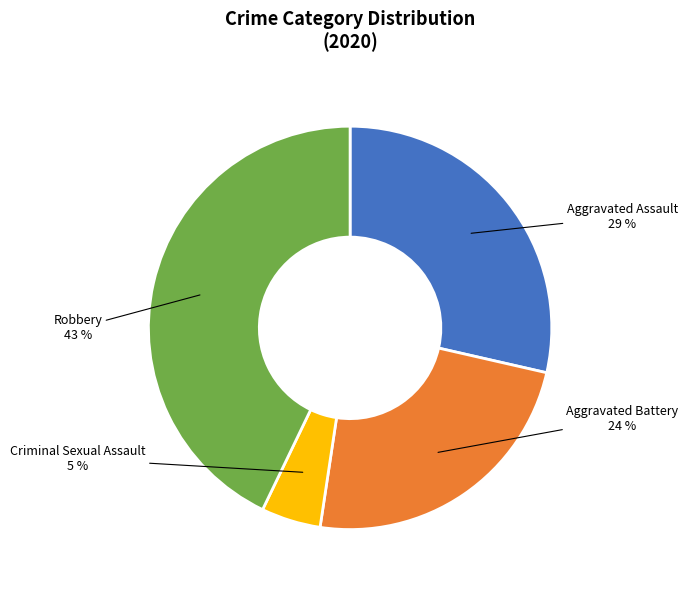

Does any single category account for the majority?

No